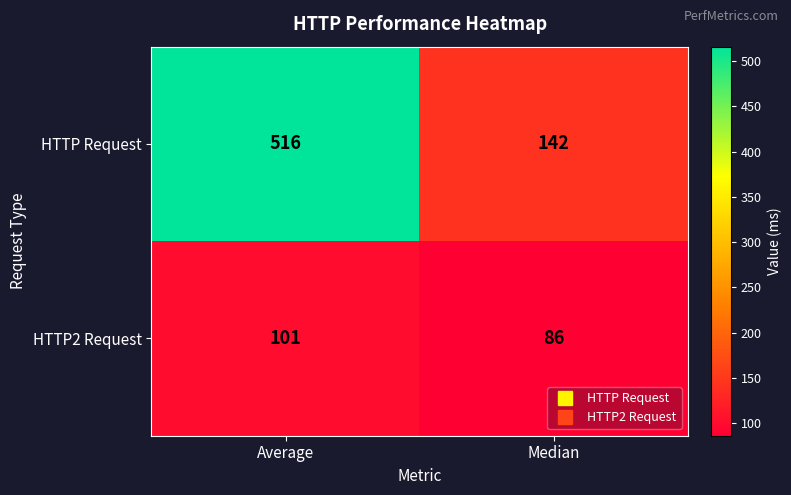

Which series has the largest range (max minus min)?

HTTP Request